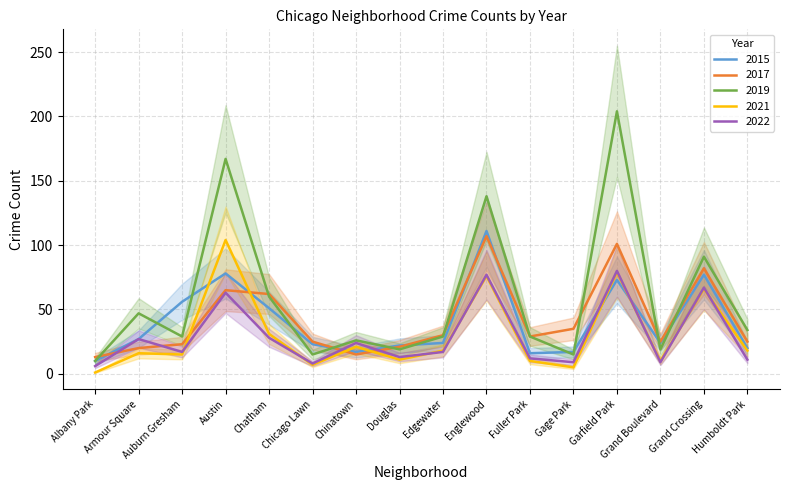

Between Albany Park and Humboldt Park, which series saw the biggest shift?

2019